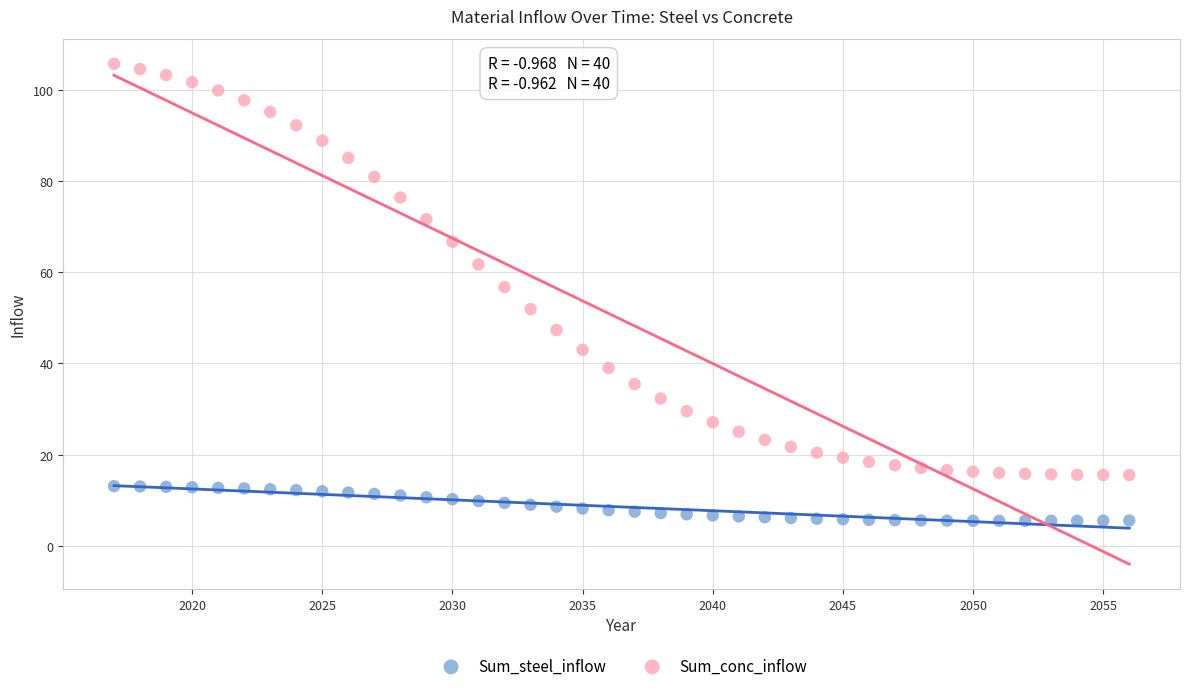

Across all data points, what is the range of X values (max minus min)?

39.0